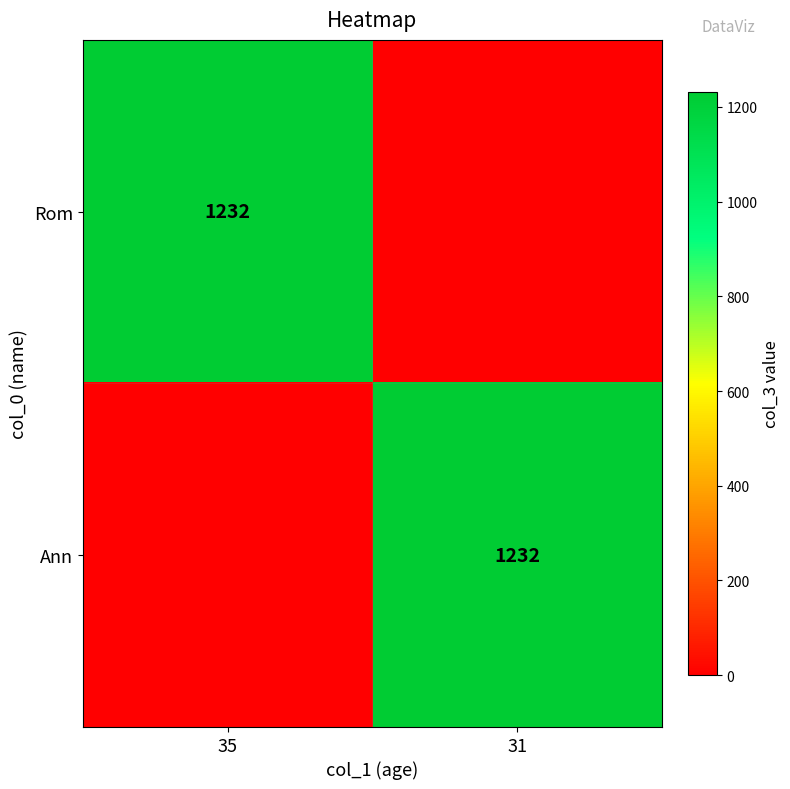

Between 31 and 35, which is larger?

35